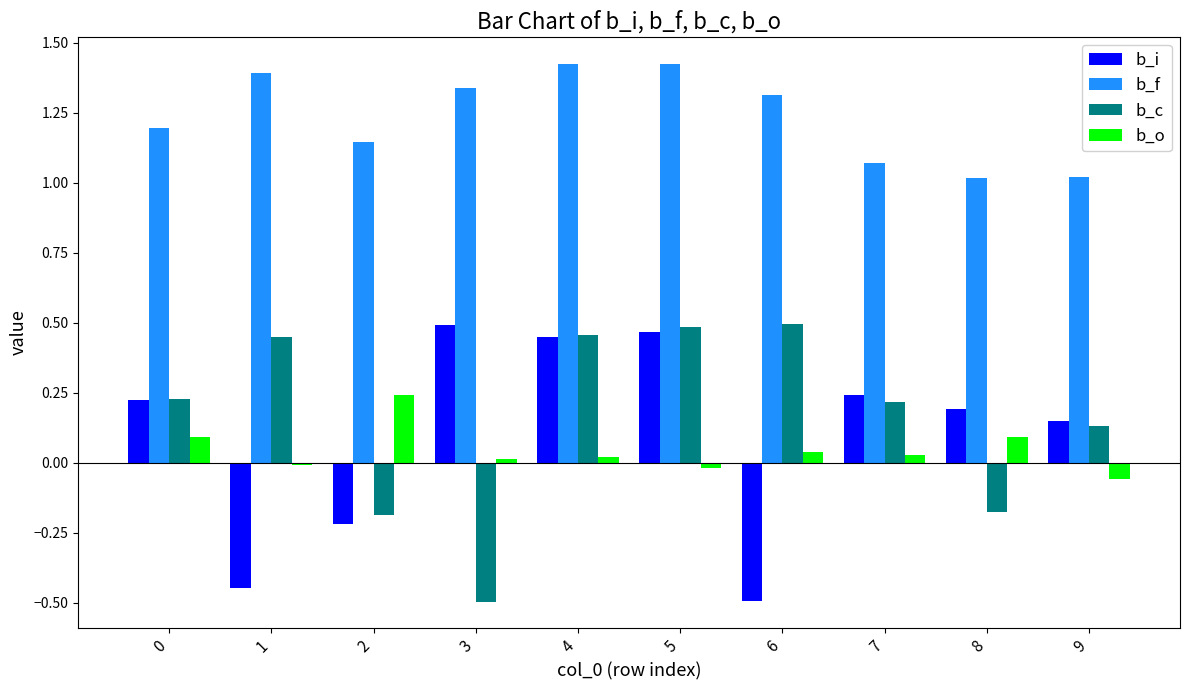

Are the bars horizontal?

No